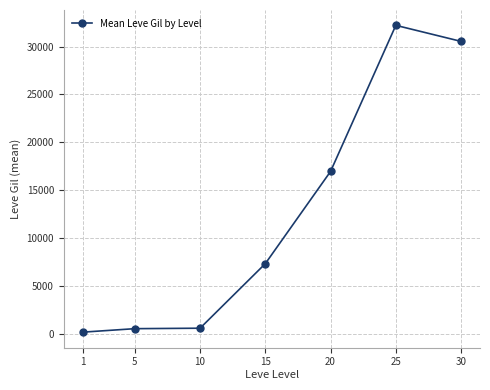

What is the average value?

12618.1